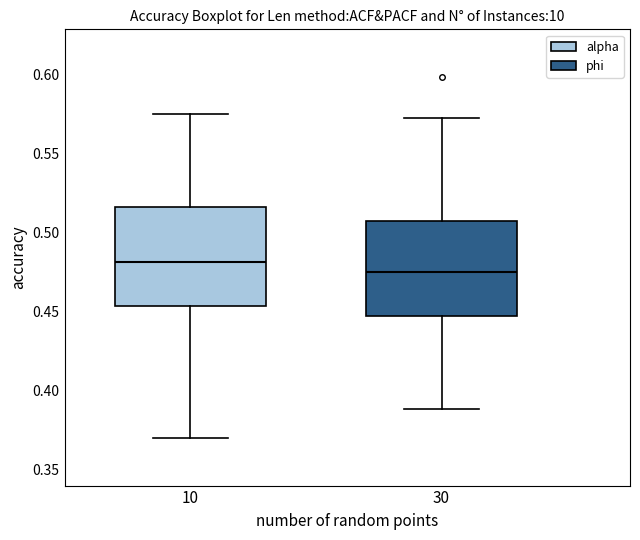

Reading left to right, read every box against the y-axis: the position of its median line, the range the box covers, and the ends of its whiskers. The values are not printed on the chart, so give them approximately, as read against the axis.

10: median 0.480, box 0.455 to 0.515, whiskers 0.370 to 0.575
30: median 0.475, box 0.445 to 0.505, whiskers 0.390 to 0.575